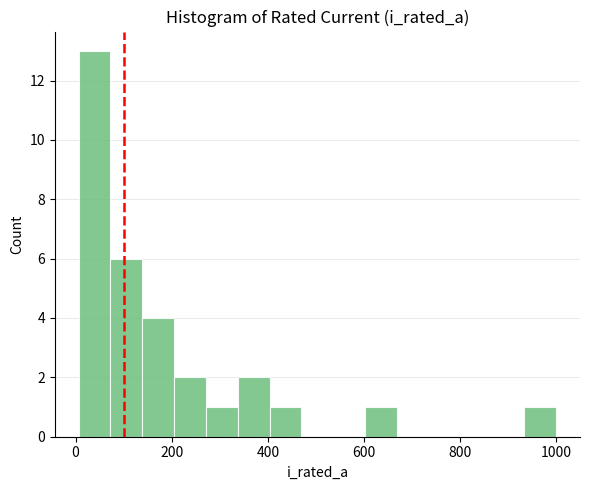

Around what value on the x-axis is the tallest bar? Give the approximate position of its centre, as read against the axis.

40